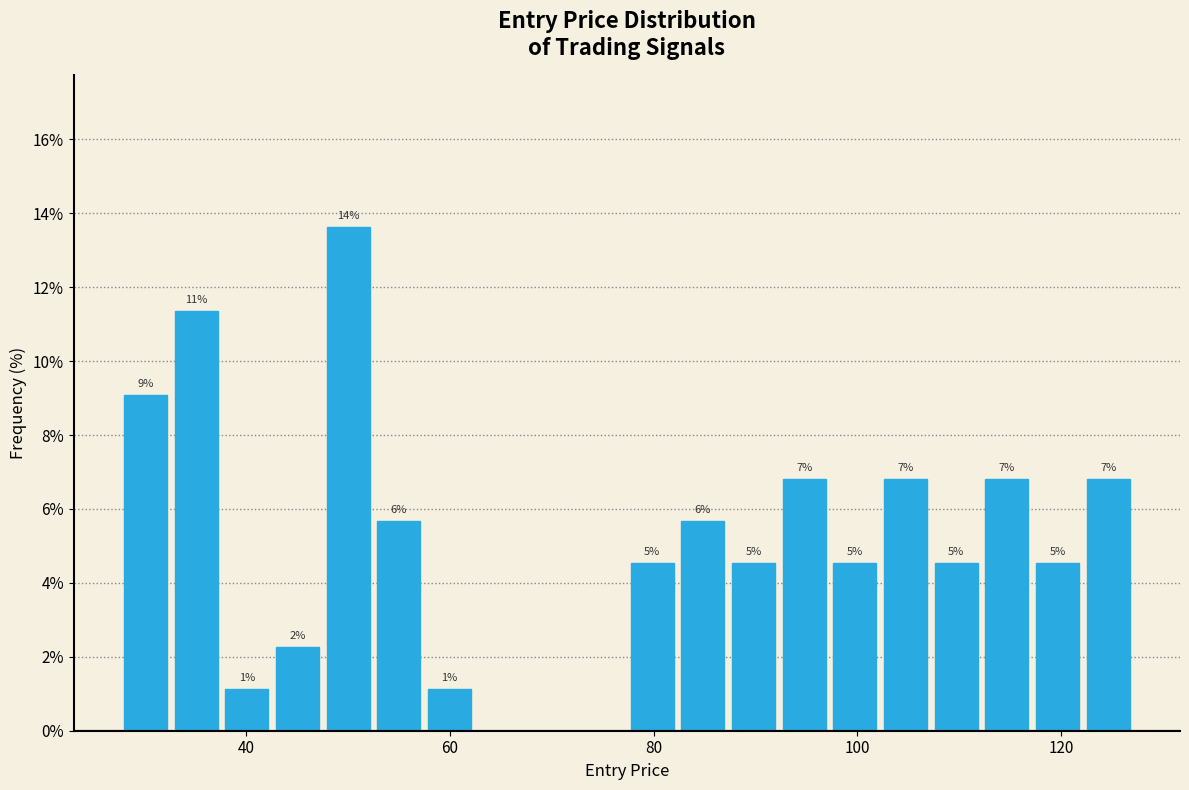

Around what value on the x-axis is the tallest bar? Give the approximate position of its centre, as read against the axis.

50